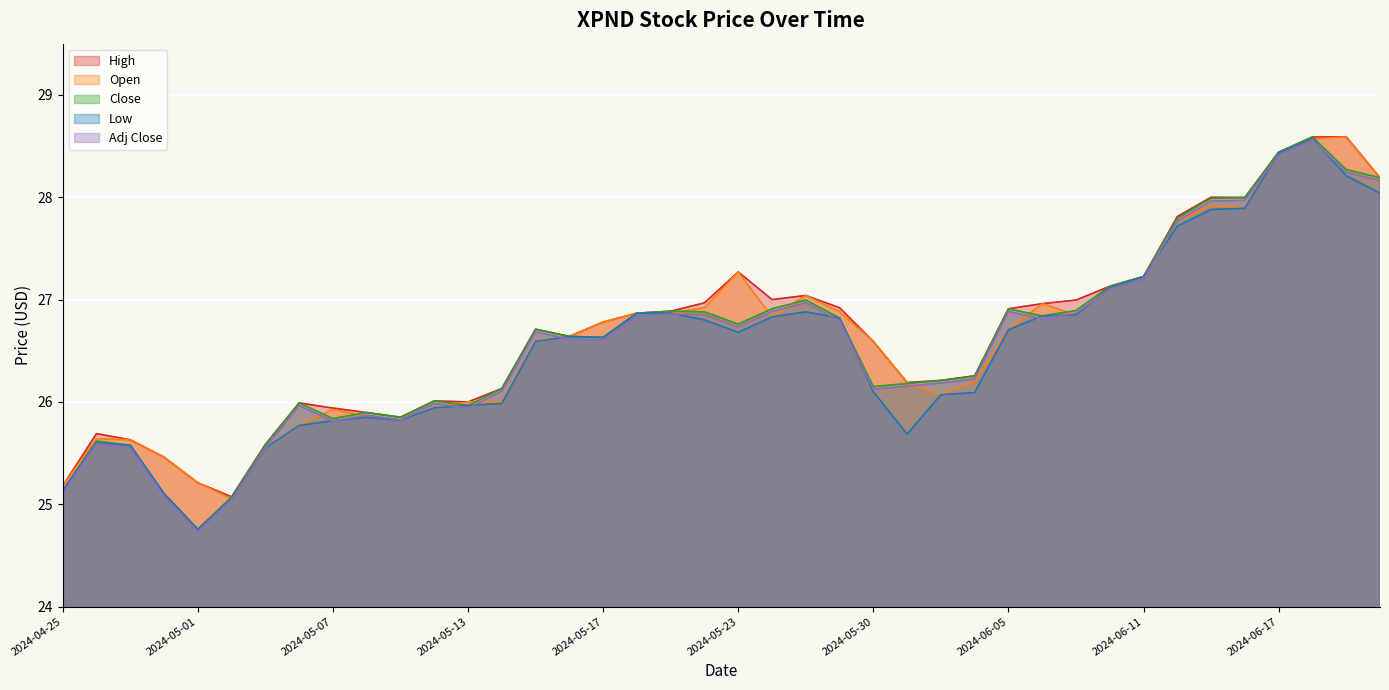

The value of High at 2024-06-05 is 38.6. True or false?

False